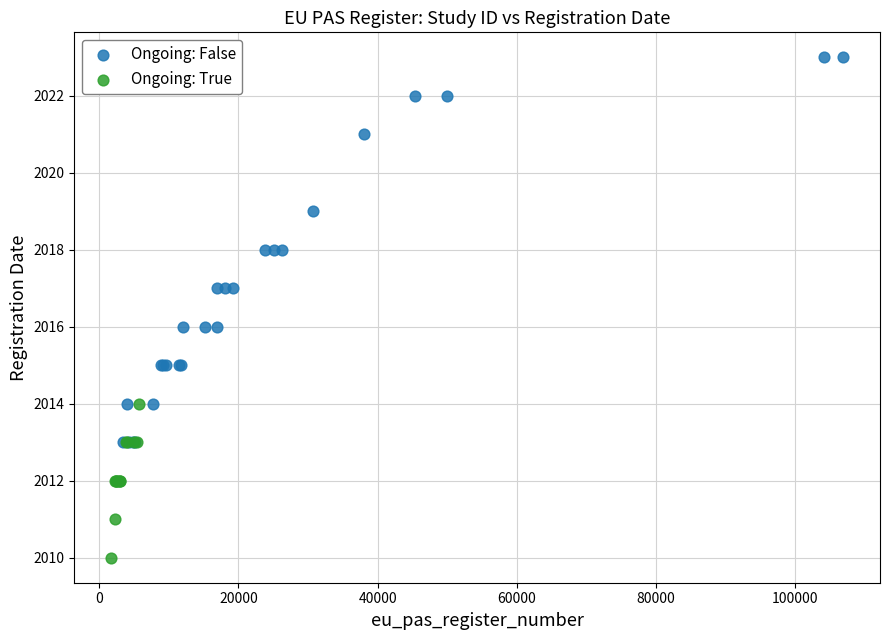

Which series has the widest spread of Y values?

Ongoing: False